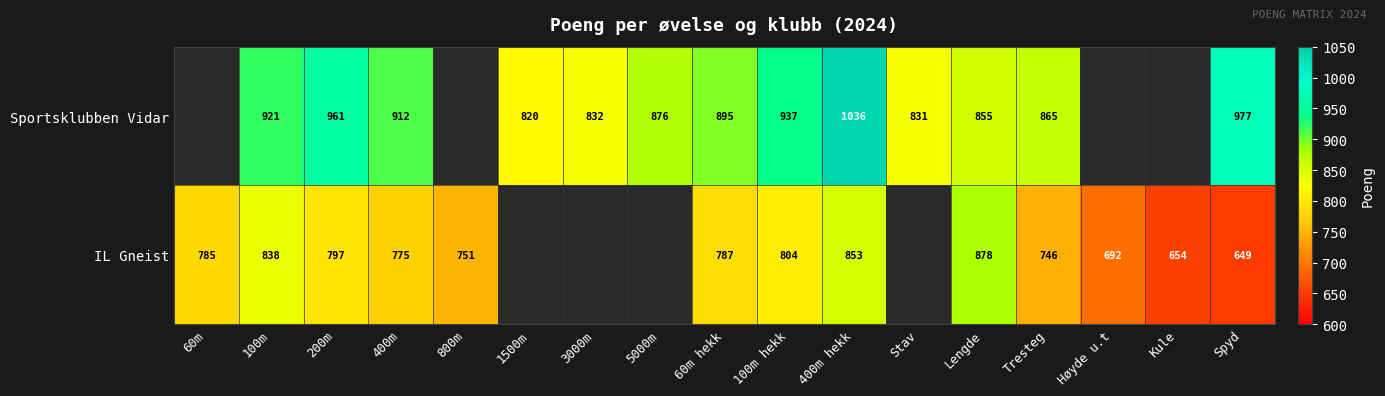

Is the value of IL Gneist at Lengde greater than the value of Sportsklubben Vidar at 100m hekk?

No